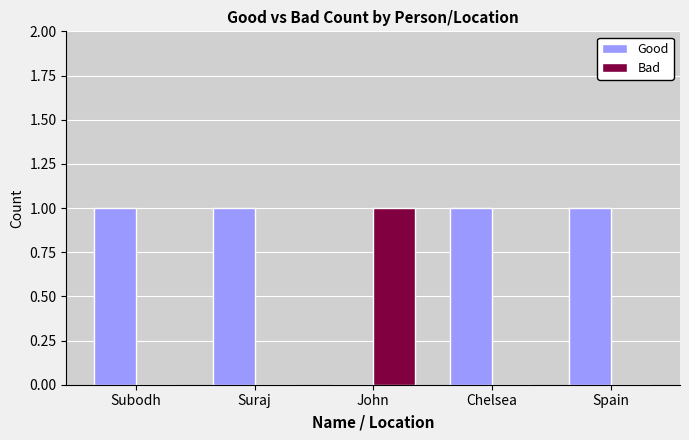

What are all the series names shown in the legend?

Good, Bad